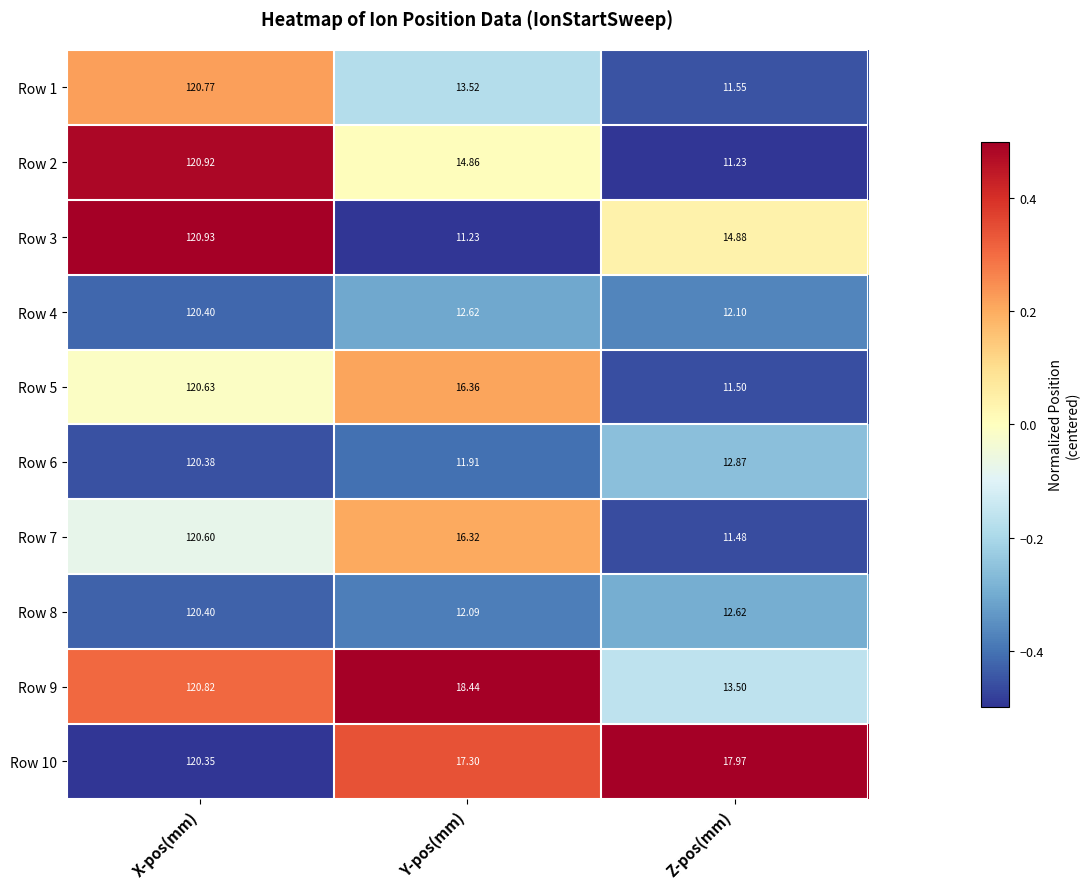

Where does the Row 9 series first go above 18?

X-pos(mm)